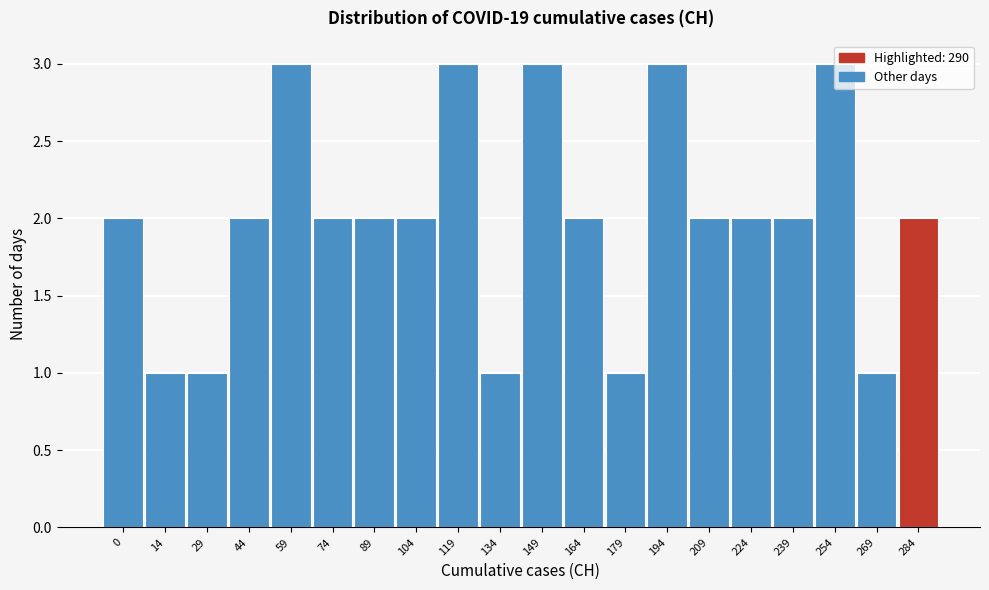

Which has a higher value, 269 or 164?

164